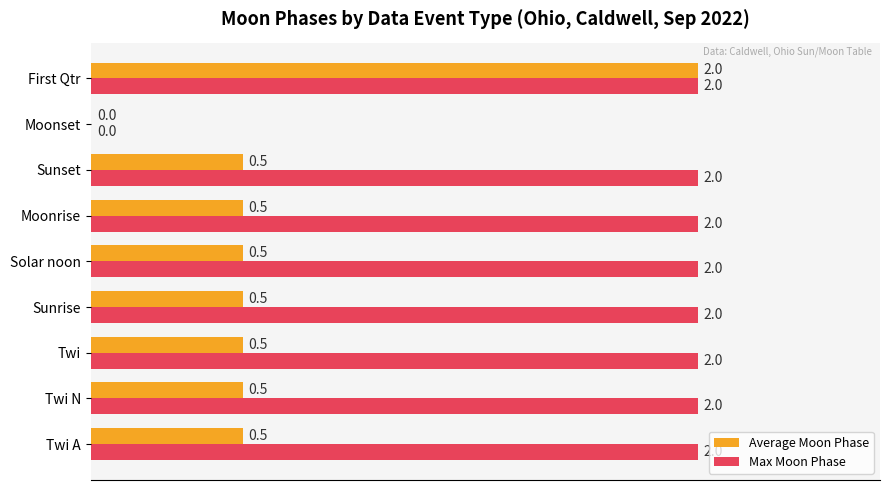

What are all the series names shown in the legend?

Average Moon Phase, Max Moon Phase